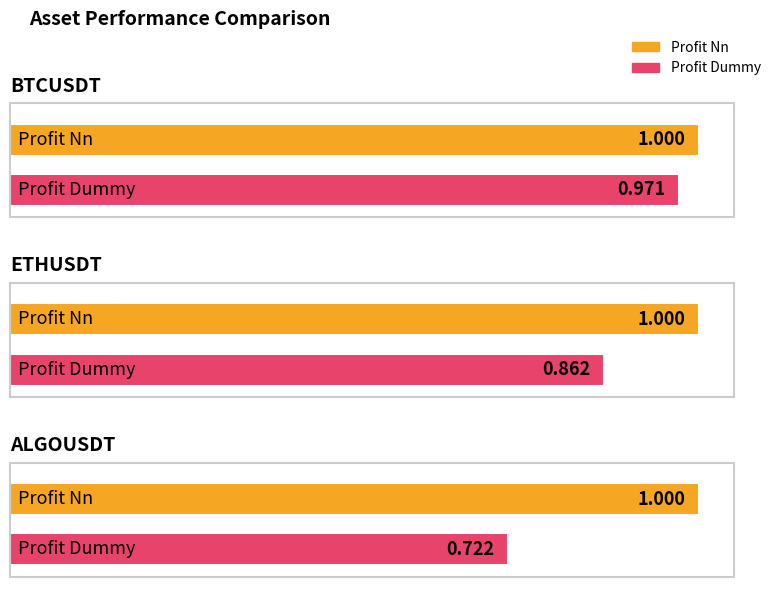

Are the bars grouped side by side (vs. stacked)?

Yes